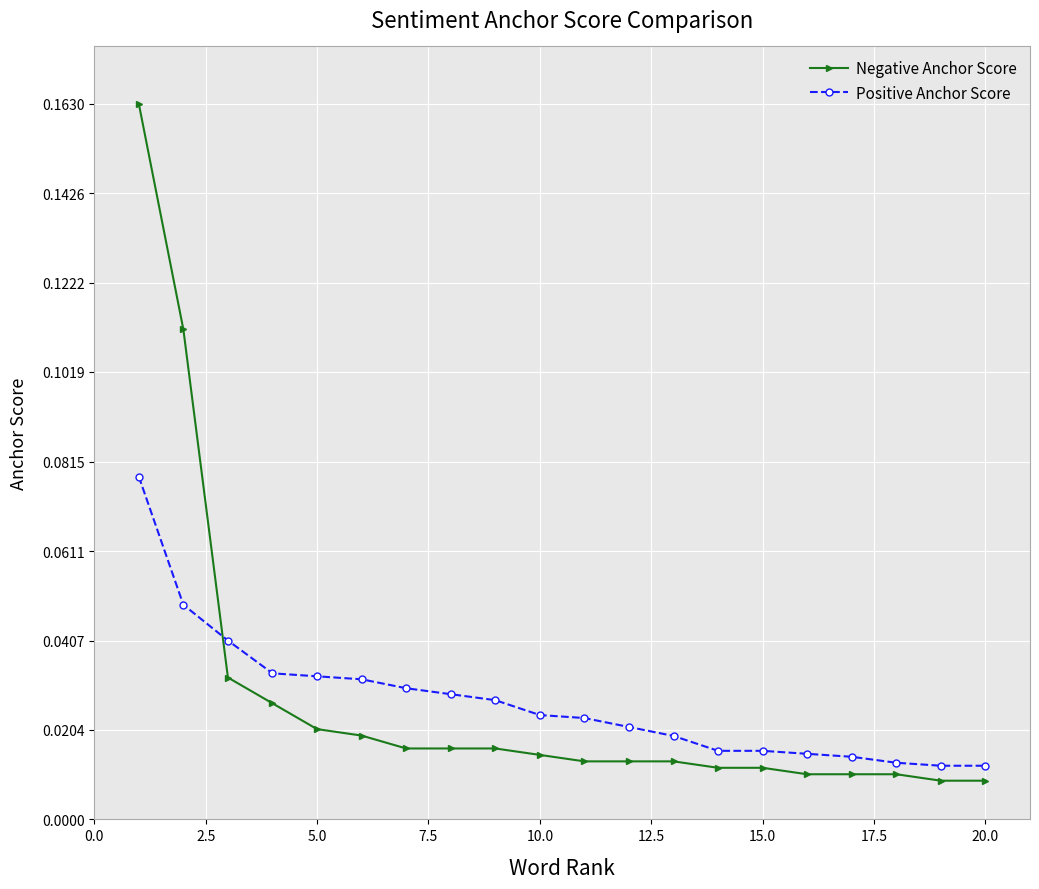

At how many categories does at least one series exceed 0?

20